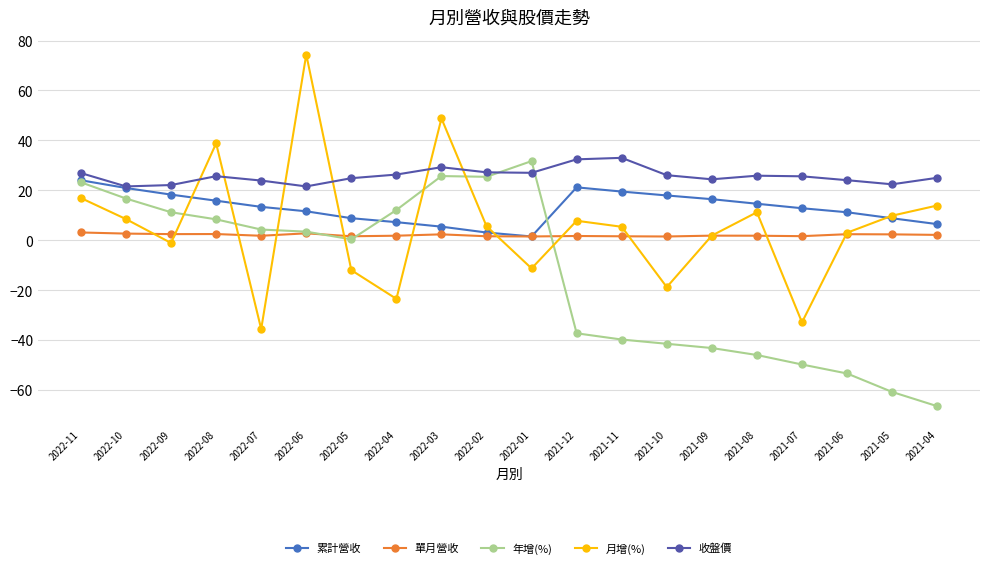

Is it true that 累計營收 equals 5.4 at 2022-03?

True